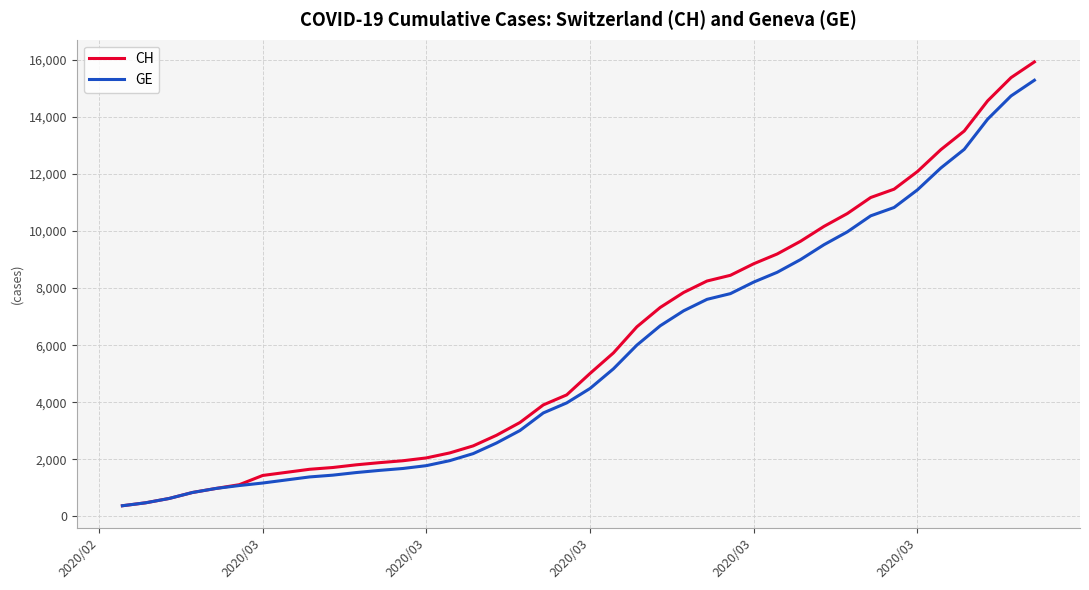

Which series has the widest spread of values?

CH